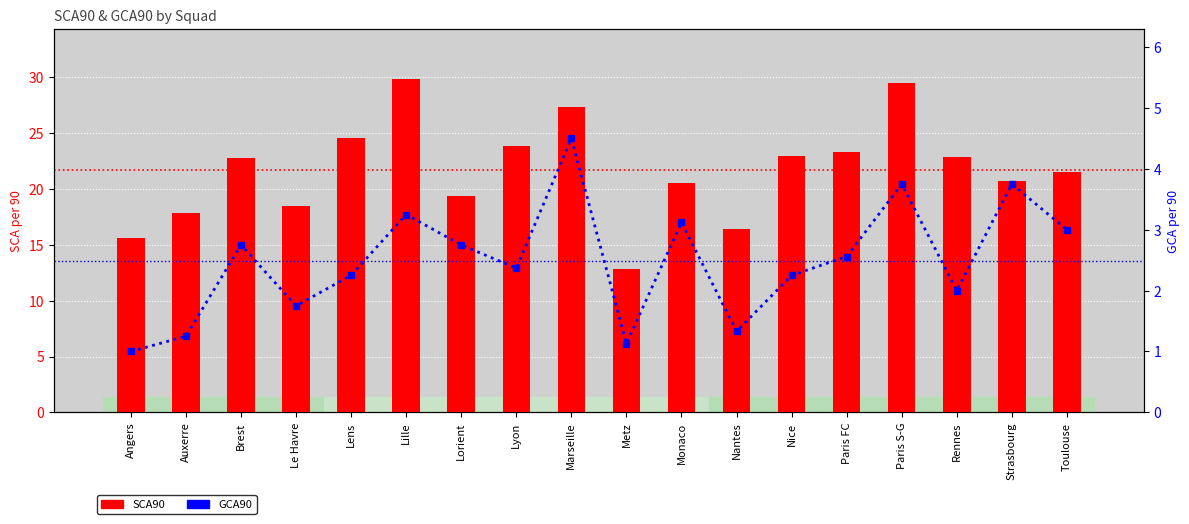

The value of SCA90 at Marseille is 47.0. True or false?

False